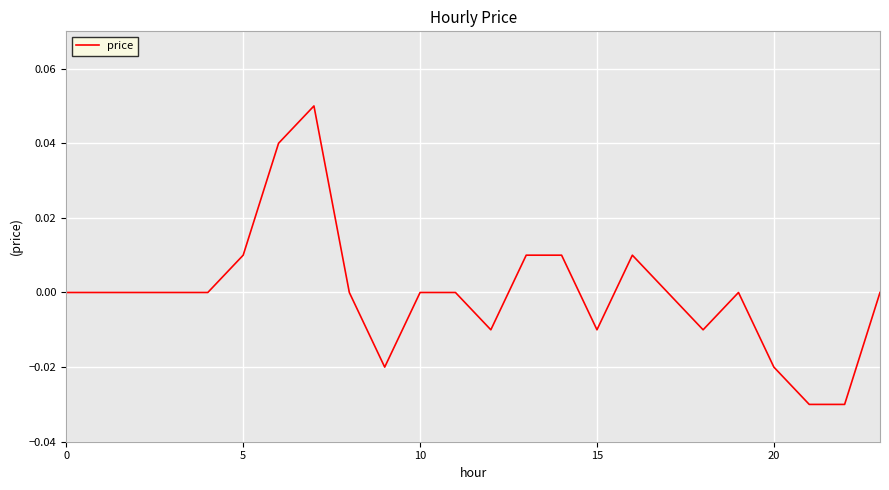

How many lines are shown in the chart?

1